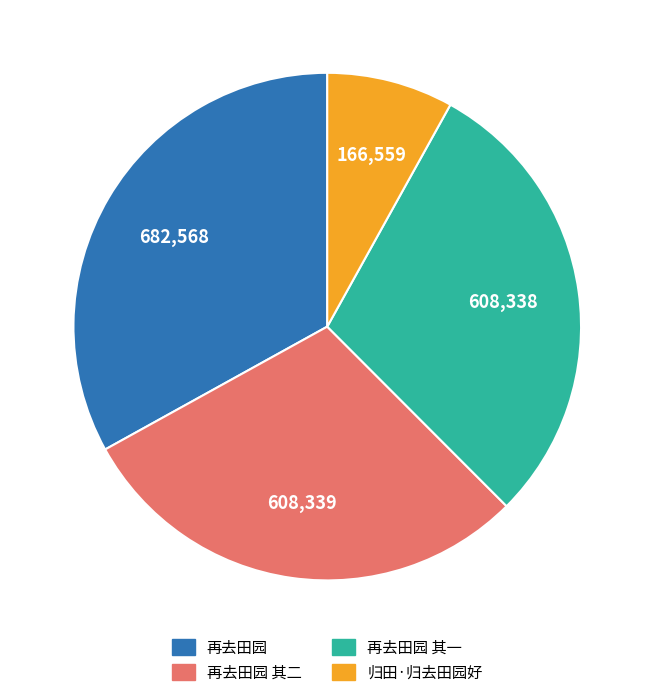

Approximately how many times larger is the value at 再去田园 compared to 归田·归去田园好?

4.1